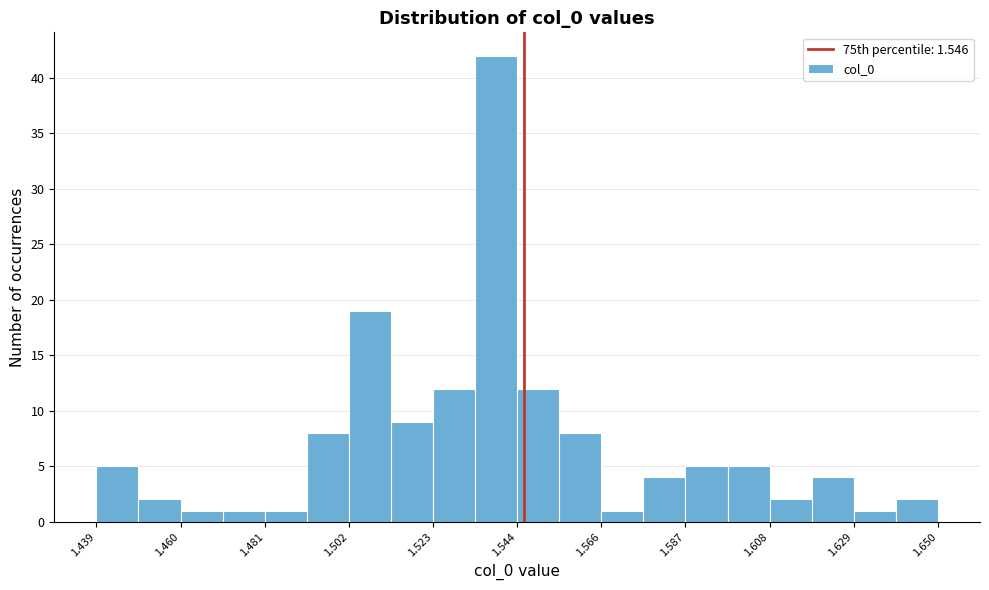

Around what value on the x-axis is the tallest bar? Give the approximate position of its centre, as read against the axis.

1.540